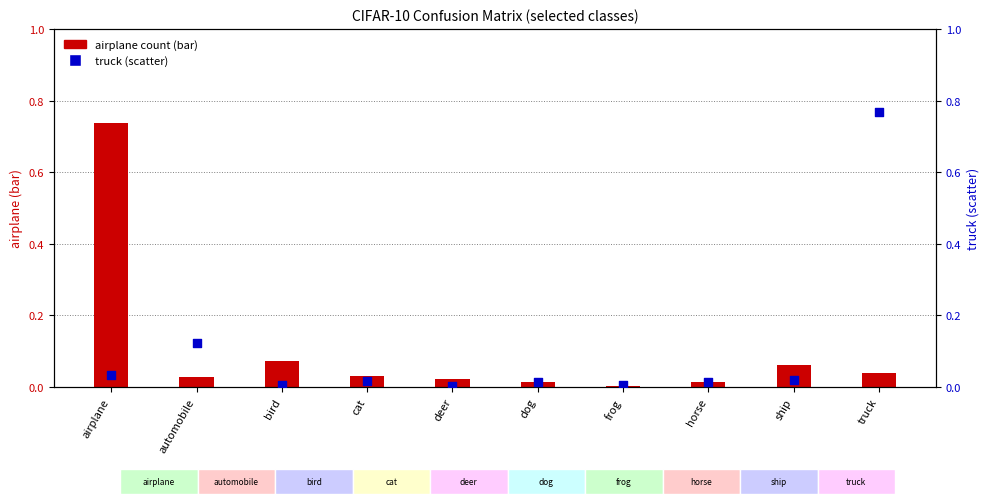

Which series has the largest total across all categories?

airplane